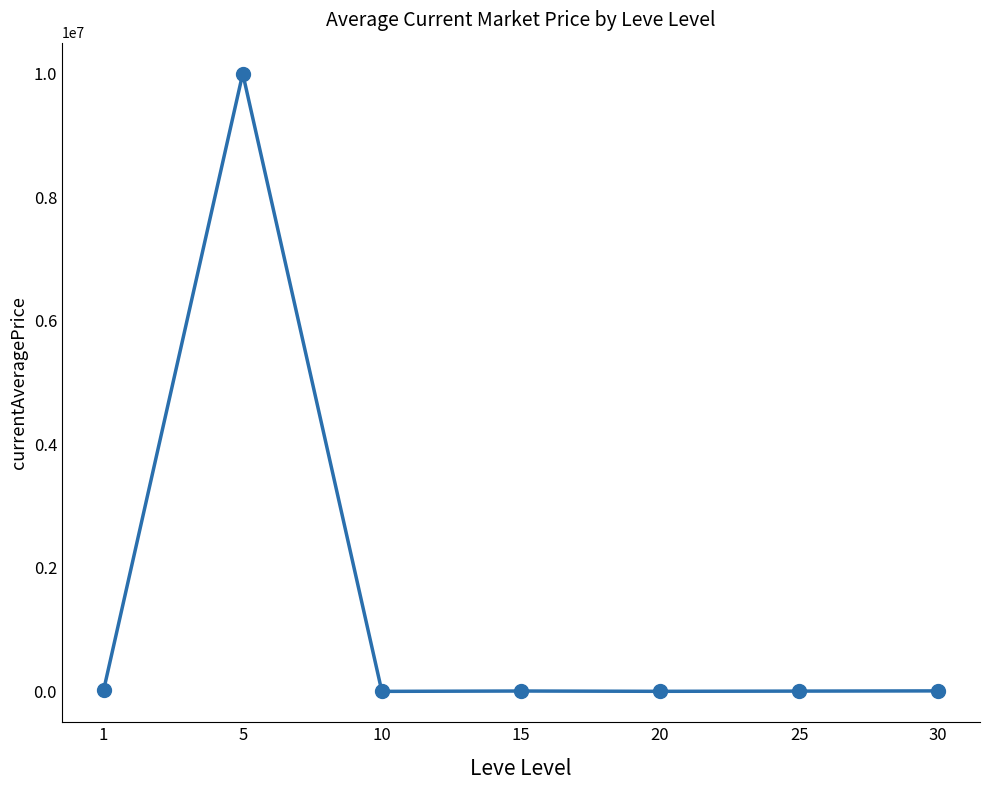

What is the maximum value shown in the chart?

10000000.0